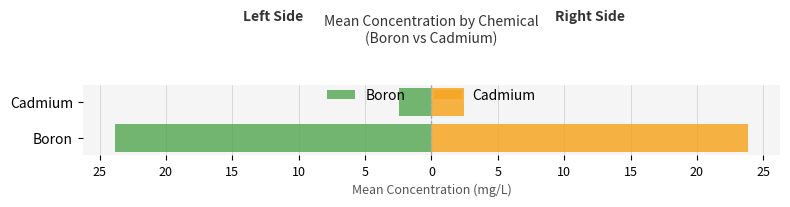

Read the Cadmium (right) value at Cadmium.

2.4